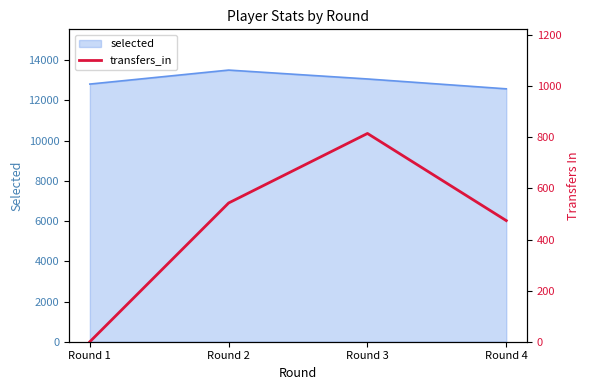

True or false: selected has more than 0 interior local peaks.

True